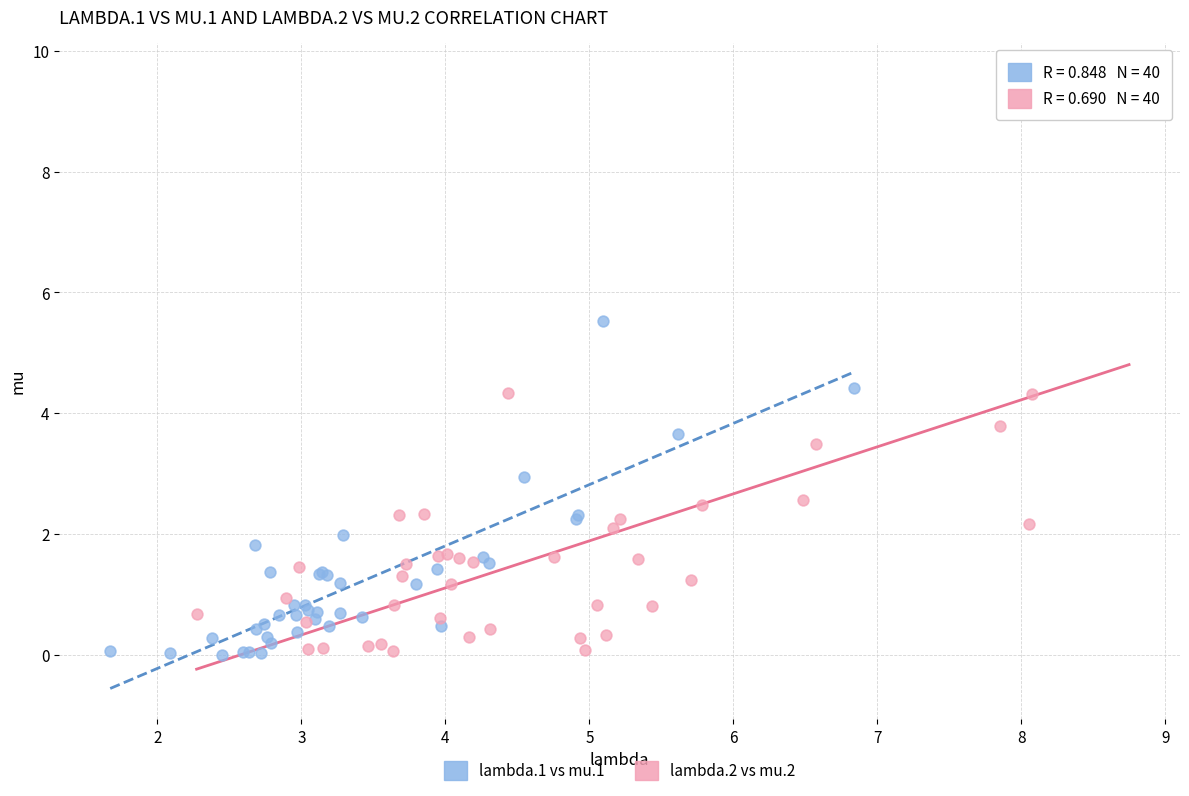

Which series contains the highest Y value?

lambda.2 vs mu.2